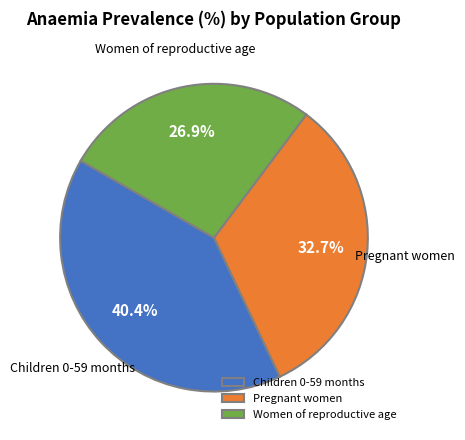

Rank the categories by value from lowest to highest.

Women of reproductive age, Pregnant women, Children 0-59 months